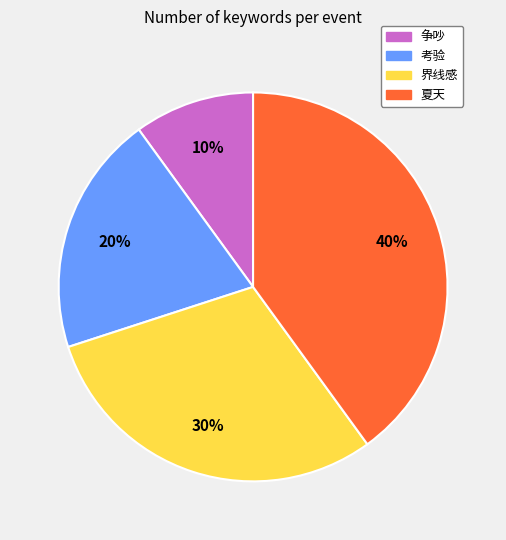

To the nearest percent, what percentage of the pie is 界线感?

30%